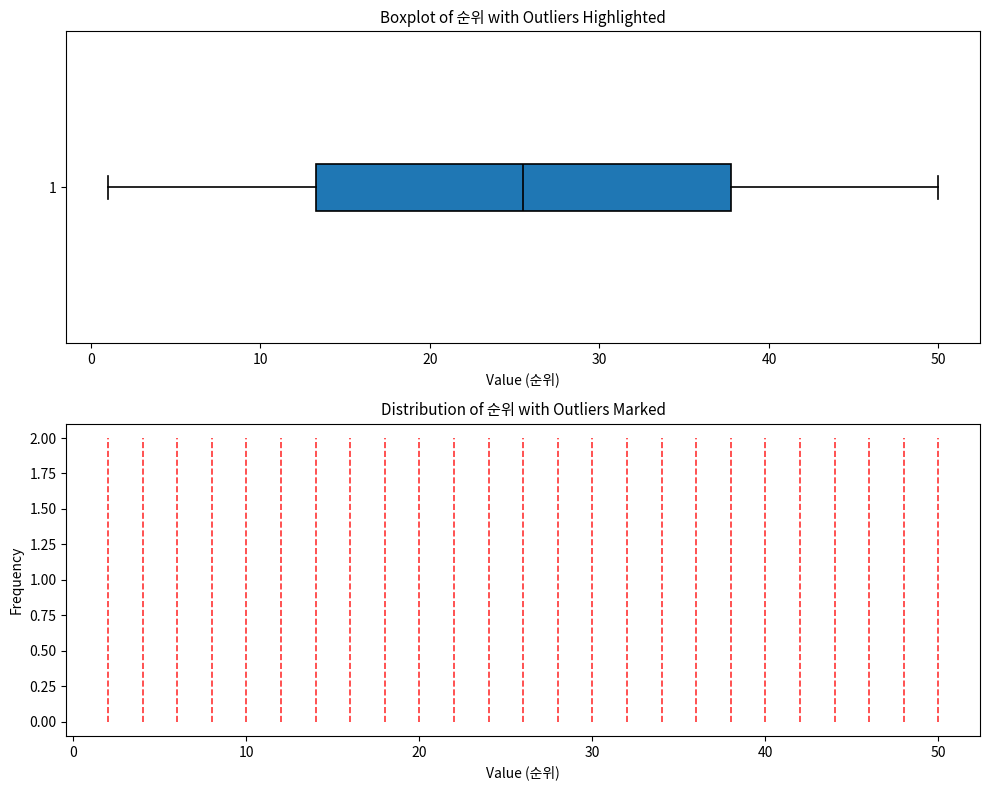

Transcribe this box plot: give where the median line is, the range the box spans, and where the two whiskers end, as read against the x-axis. The values are not printed on the chart, so give them approximately, as read against the axis.

median 26, box 13 to 38, whiskers 1 to 50